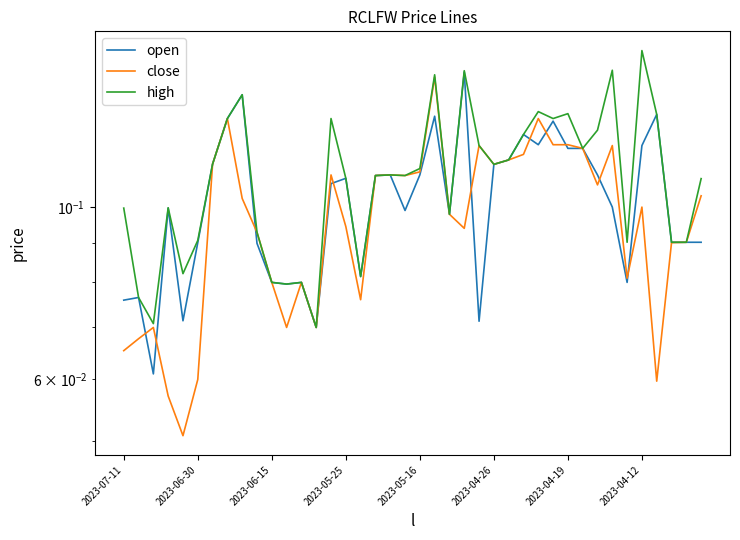

The value of close at 36 is 0.0. True or false?

False